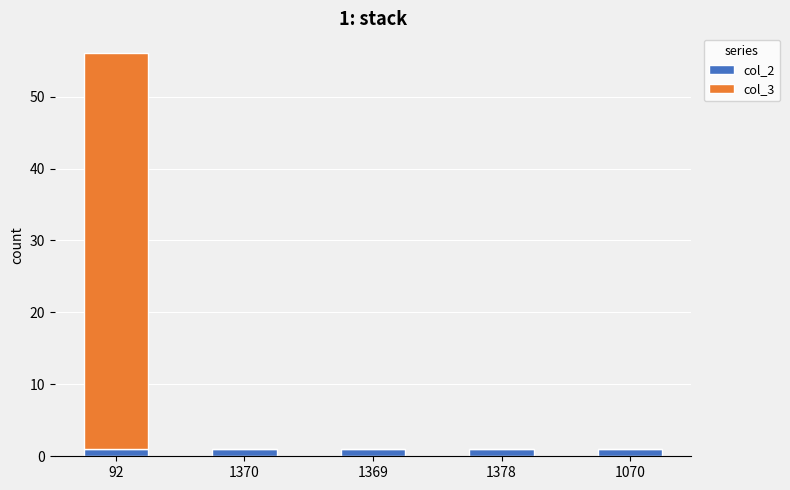

What is the sum of all col_2 values?

5